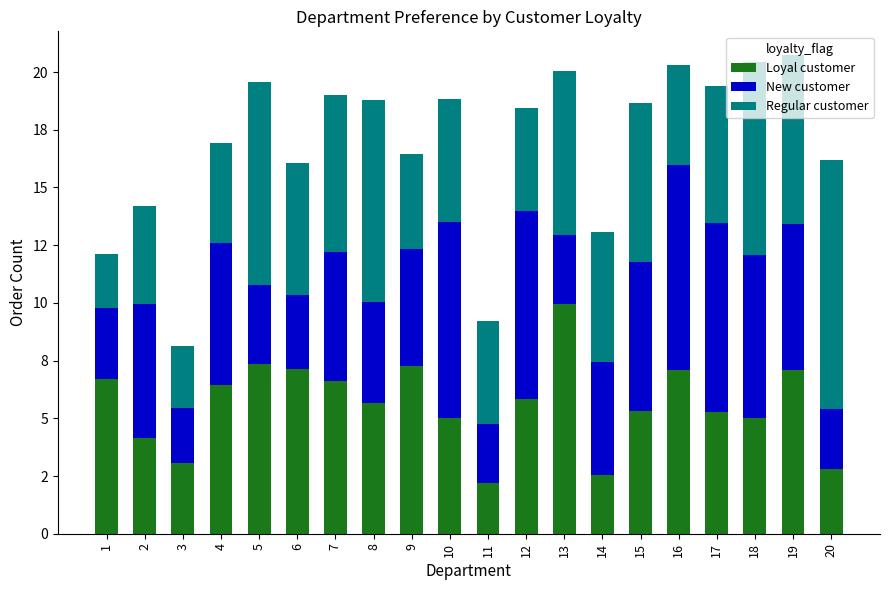

Does the chart contain any negative values?

No